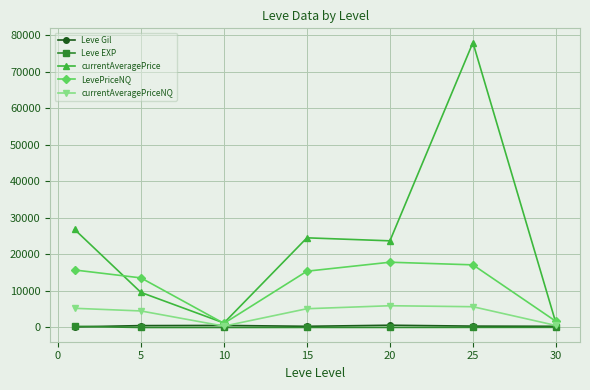

Which series has the widest spread of values?

currentAveragePrice